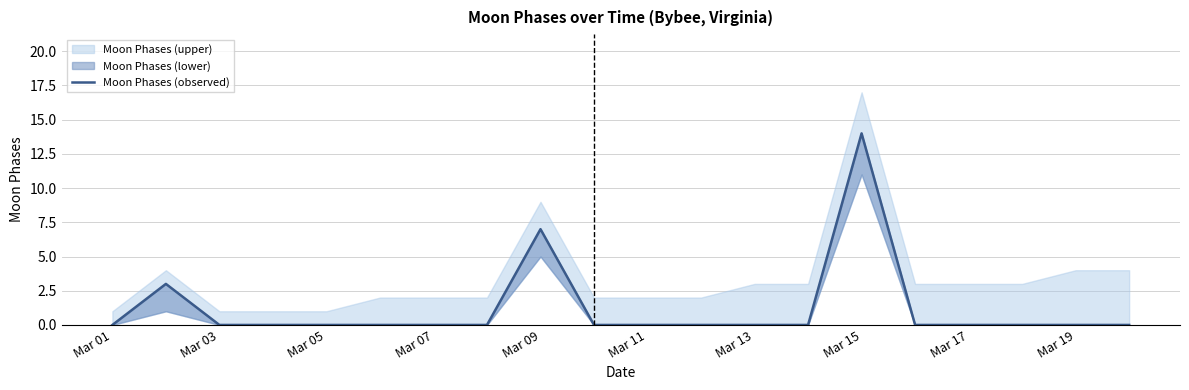

How many series are shown in this chart?

1